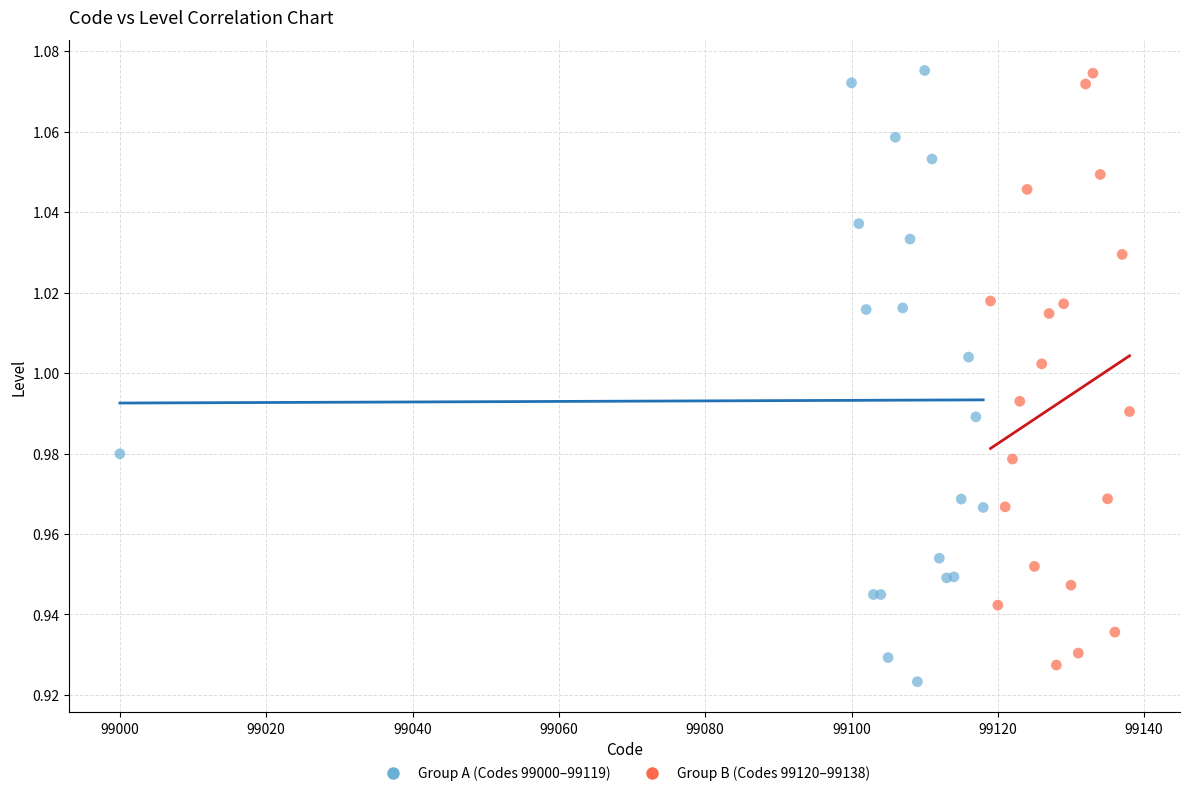

What are all the series names shown in the legend?

Group A (Codes 99000–99119), Group B (Codes 99120–99138)